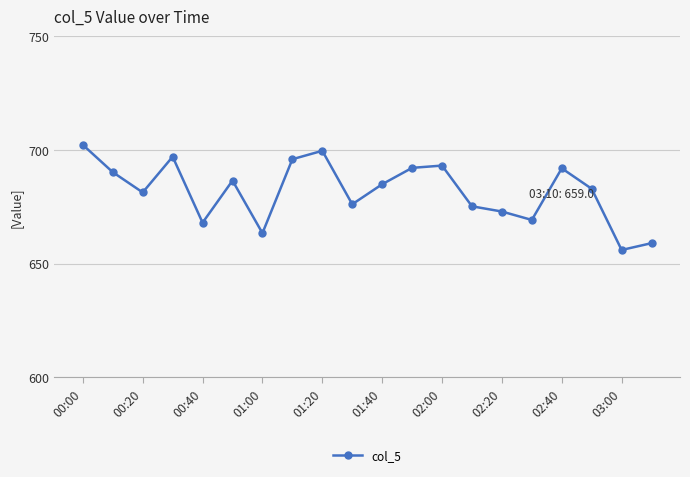

True or false: the data has more than 0 interior local peaks.

True